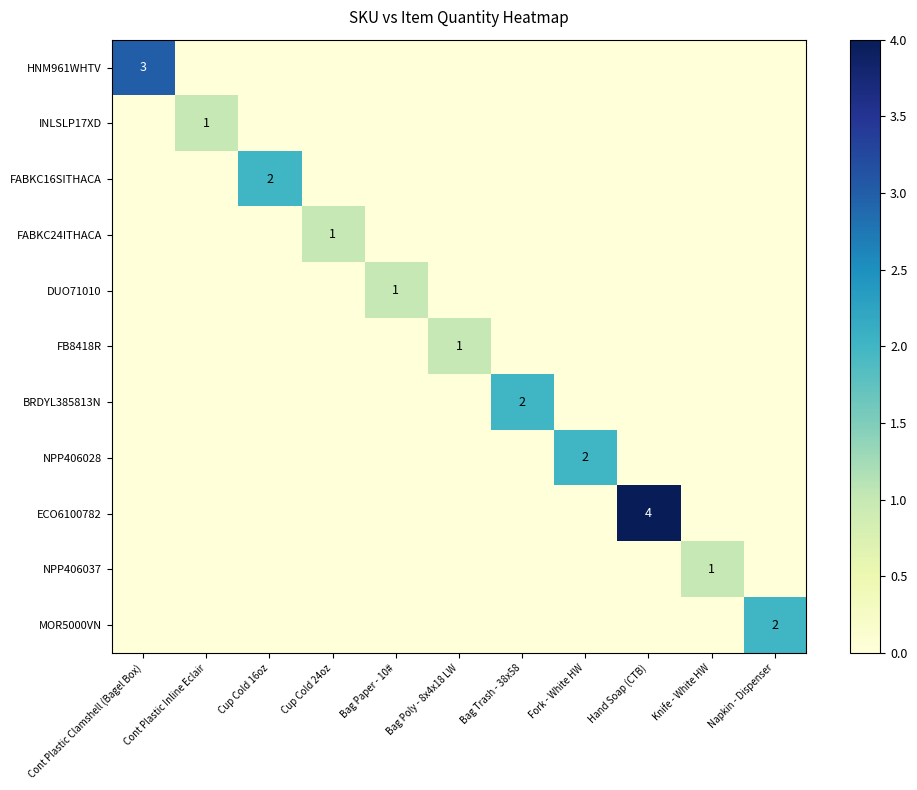

Which series has the widest spread of values?

ECO6100782